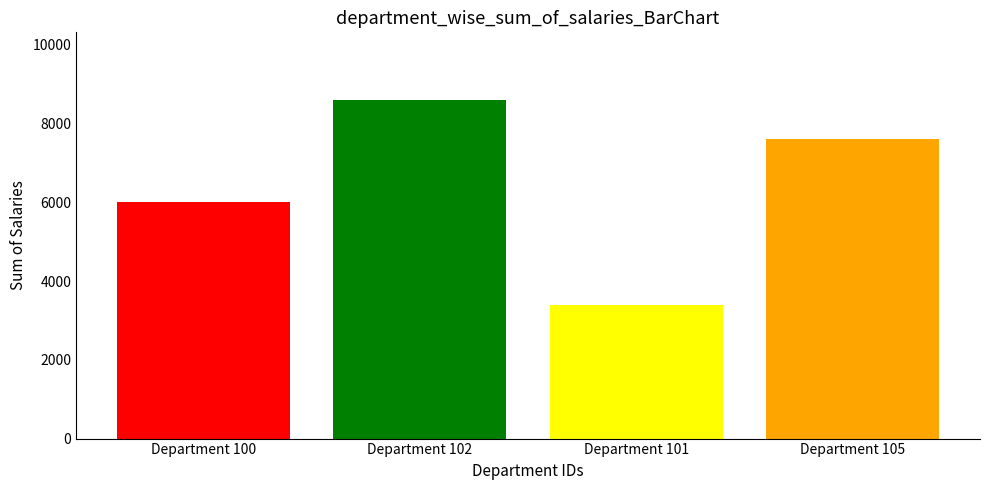

Reading left to right, what are all the values shown in this chart?

Department 100=6000	Department 102=8600	Department 101=3400	Department 105=7600